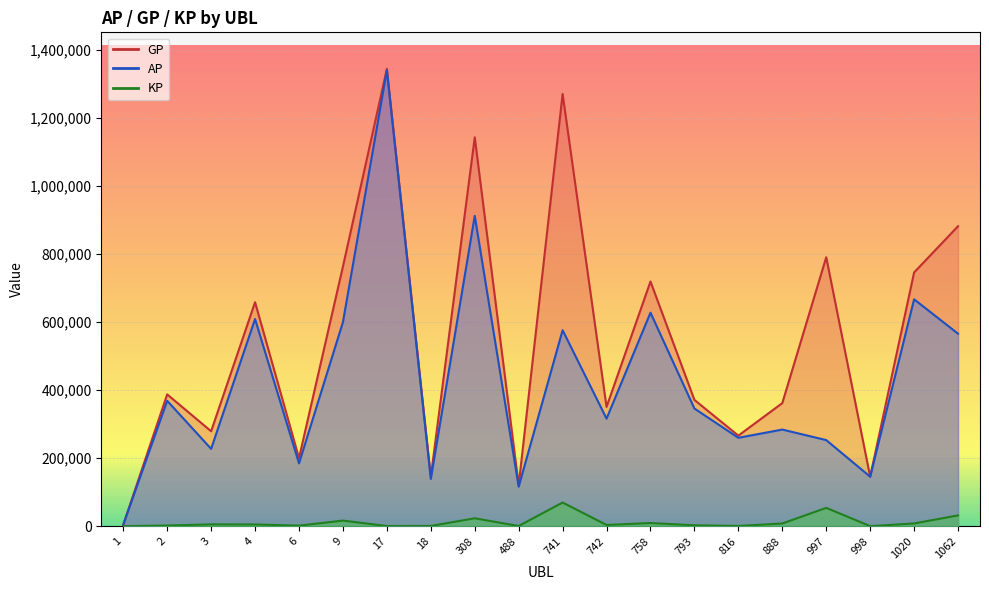

Is the value of KP at 18 greater than the value of GP at 308?

No